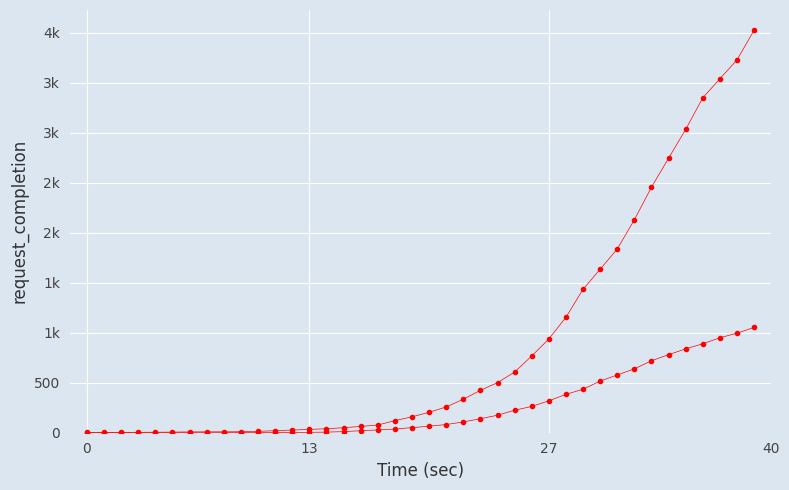

Is it true that col_0 equals 537 at 35?

False